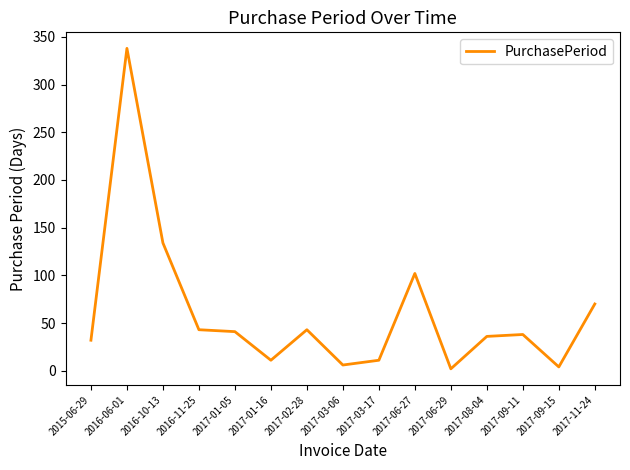

Reading right to left, transcribe all the data shown in this chart.

2017-11-24=70	2017-09-15=4	2017-09-11=38	2017-08-04=36	2017-06-29=2	2017-06-27=102	2017-03-17=11	2017-03-06=6	2017-02-28=43	2017-01-16=11	2017-01-05=41	2016-11-25=43	2016-10-13=134	2016-06-01=338	2015-06-29=32